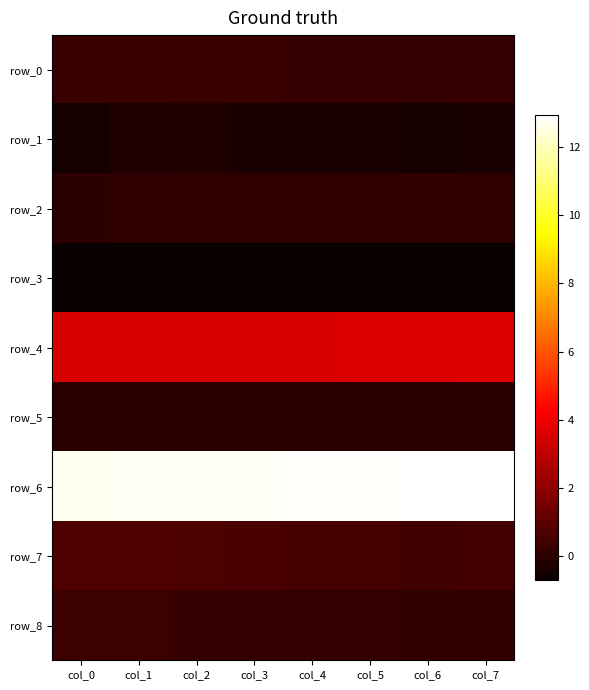

At which category is the sum across all series the highest?

col_1